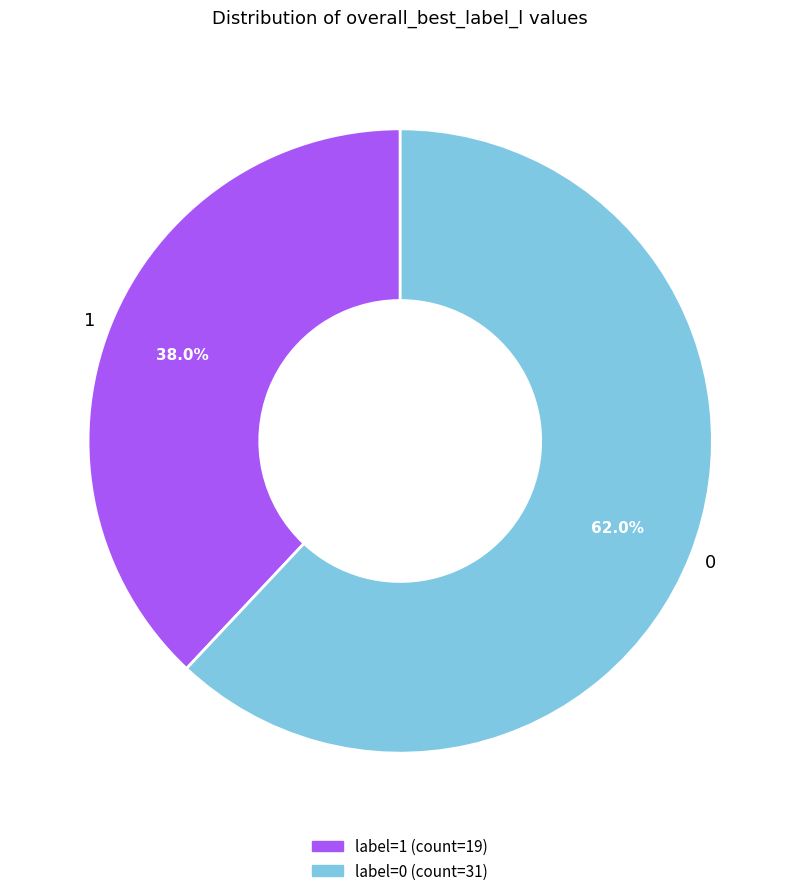

Which slice represents more than half of the pie?

0